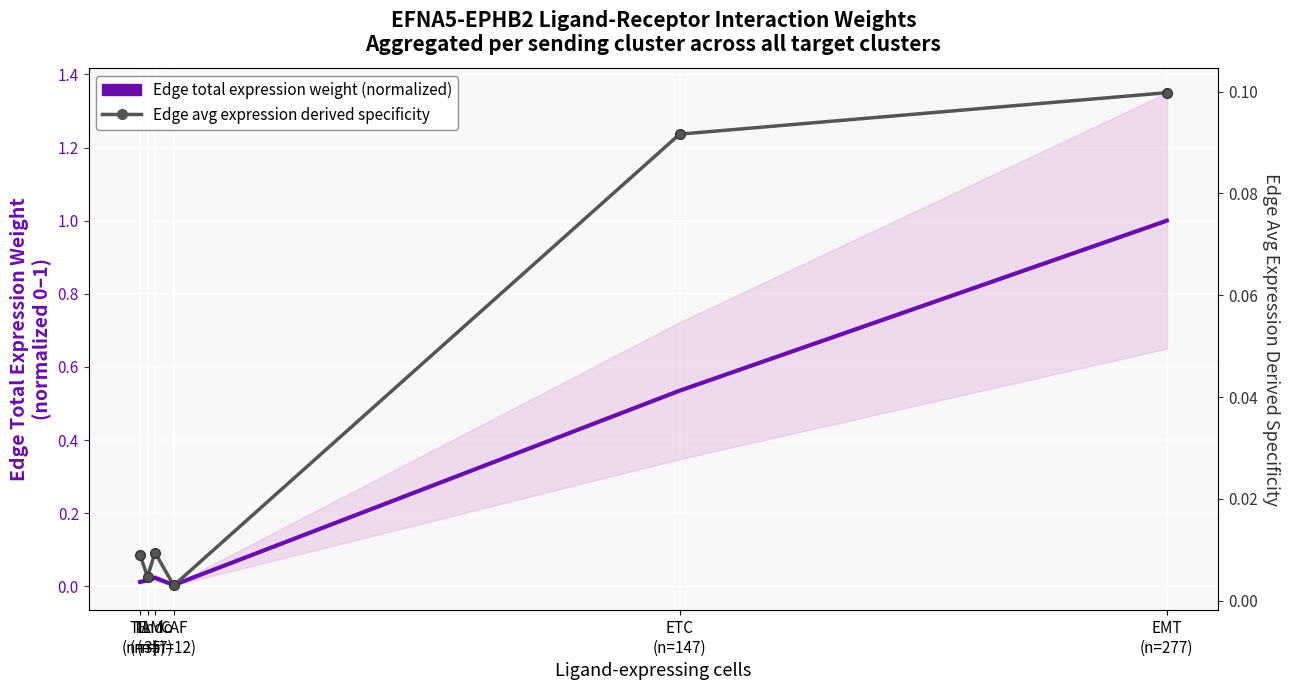

What is the label of the 2nd point from the left?

TAM
(n=5)